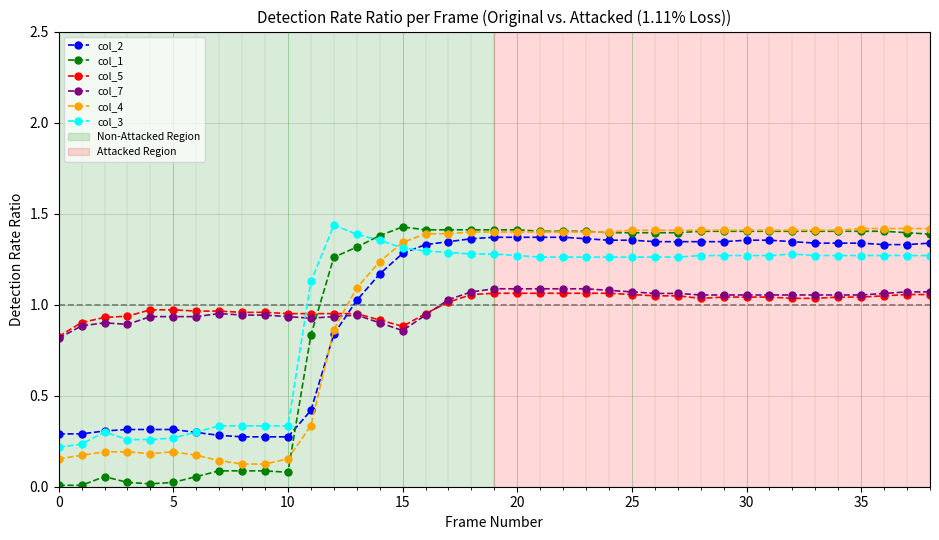

True or false: col_3 and col_4 cross at least once.

True